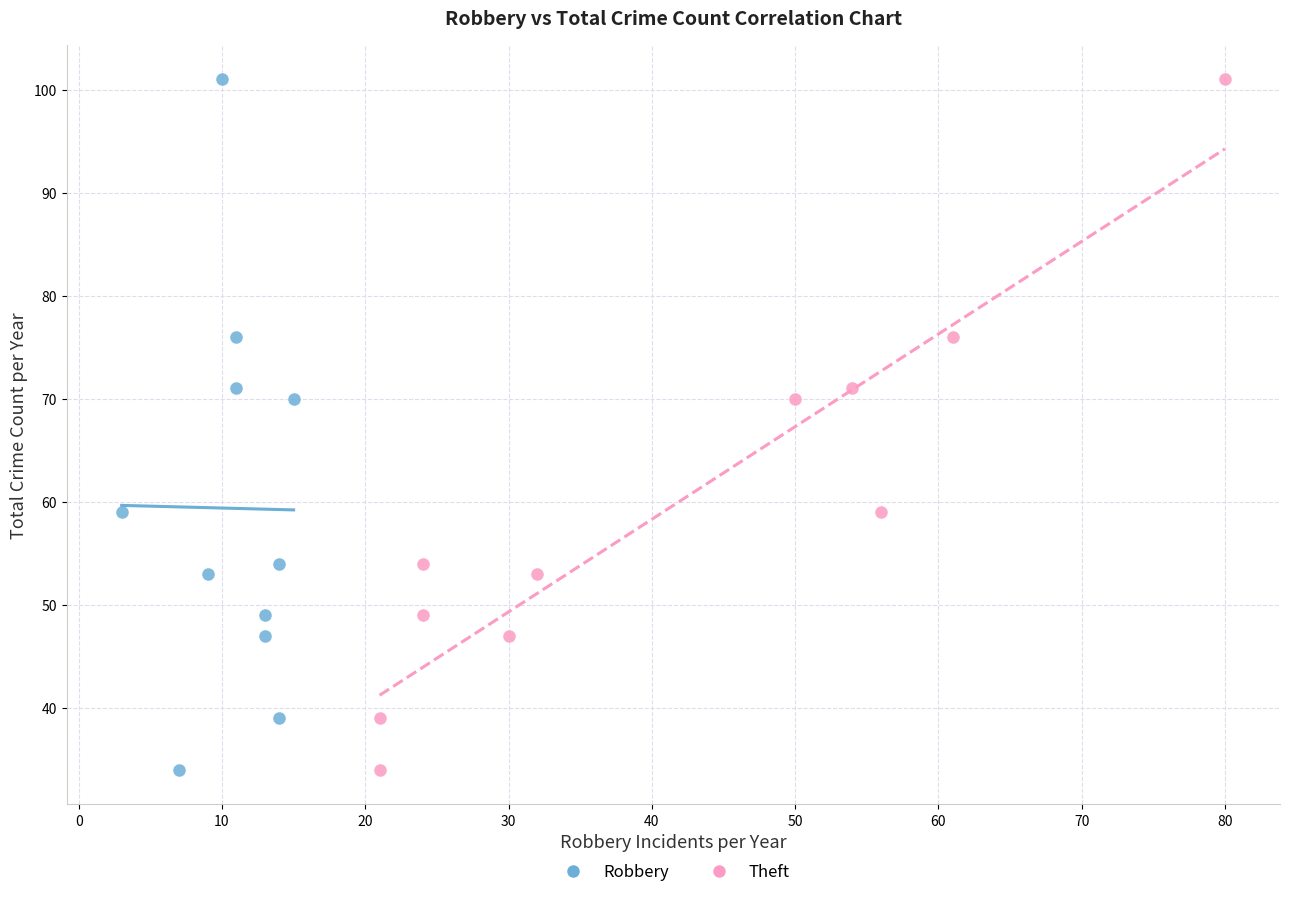

What are all the series names shown in the legend?

Robbery, Theft